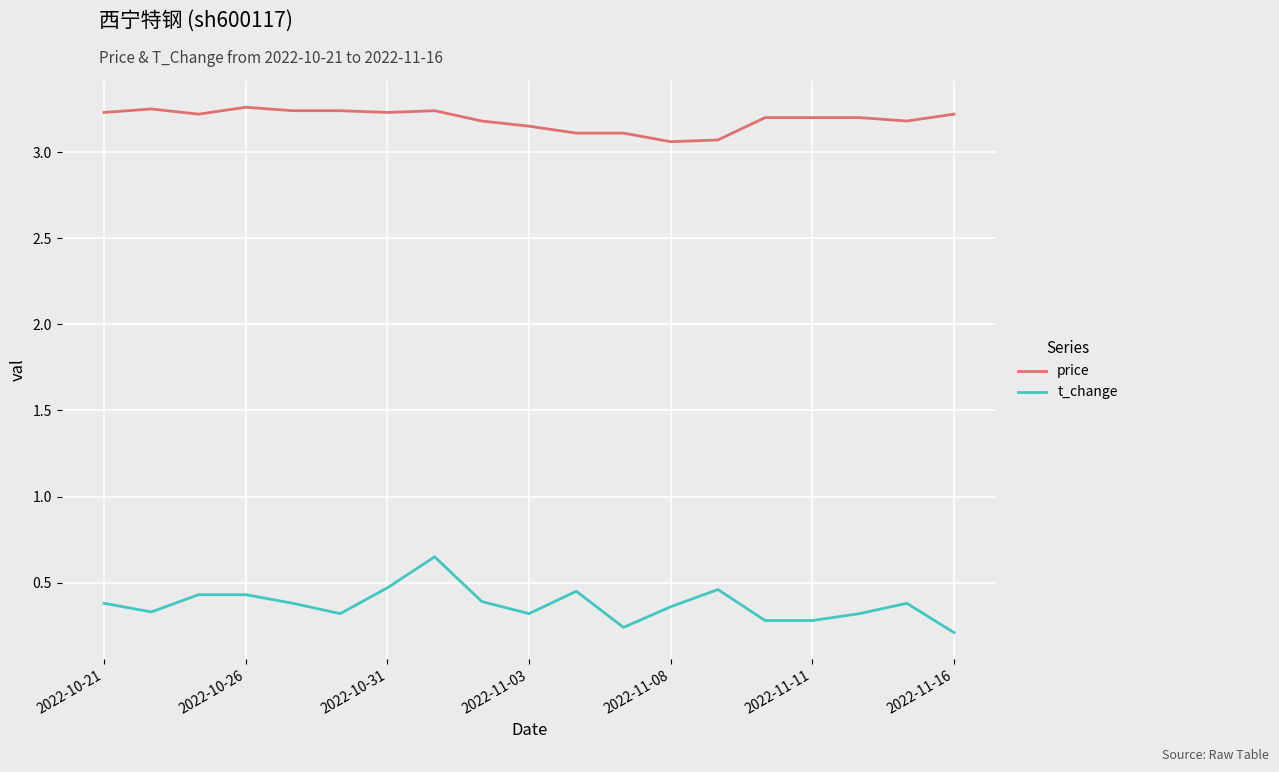

Which series has the largest total across all categories?

price